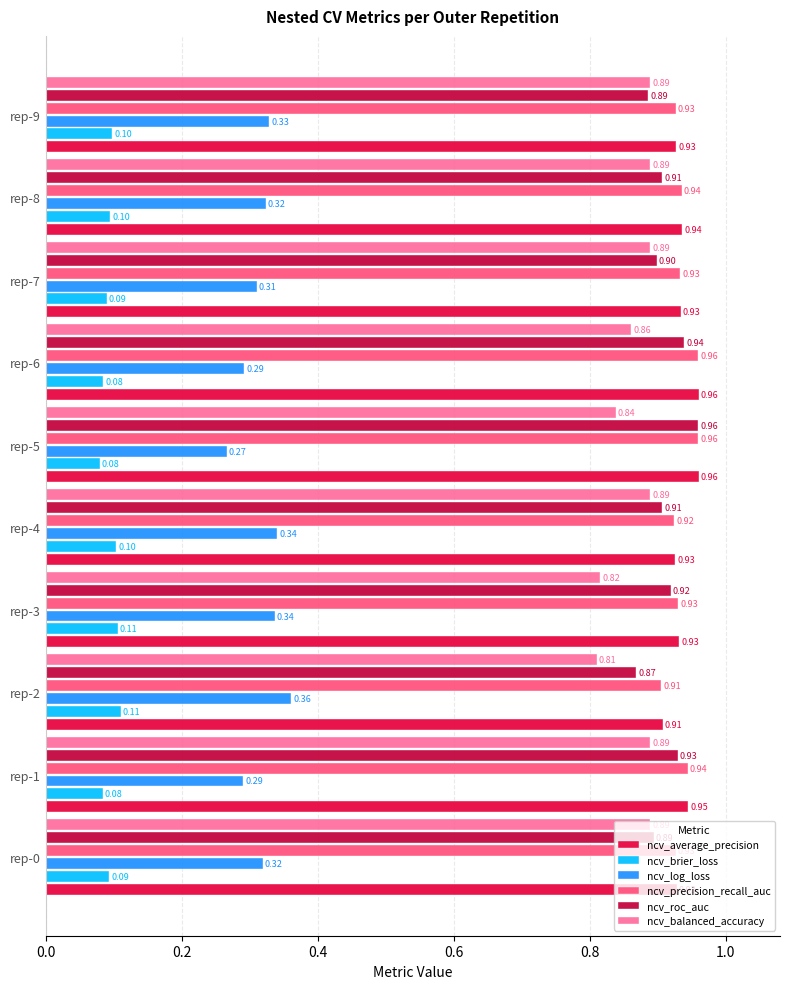

What is the sum of all ncv_log_loss values?

3.2